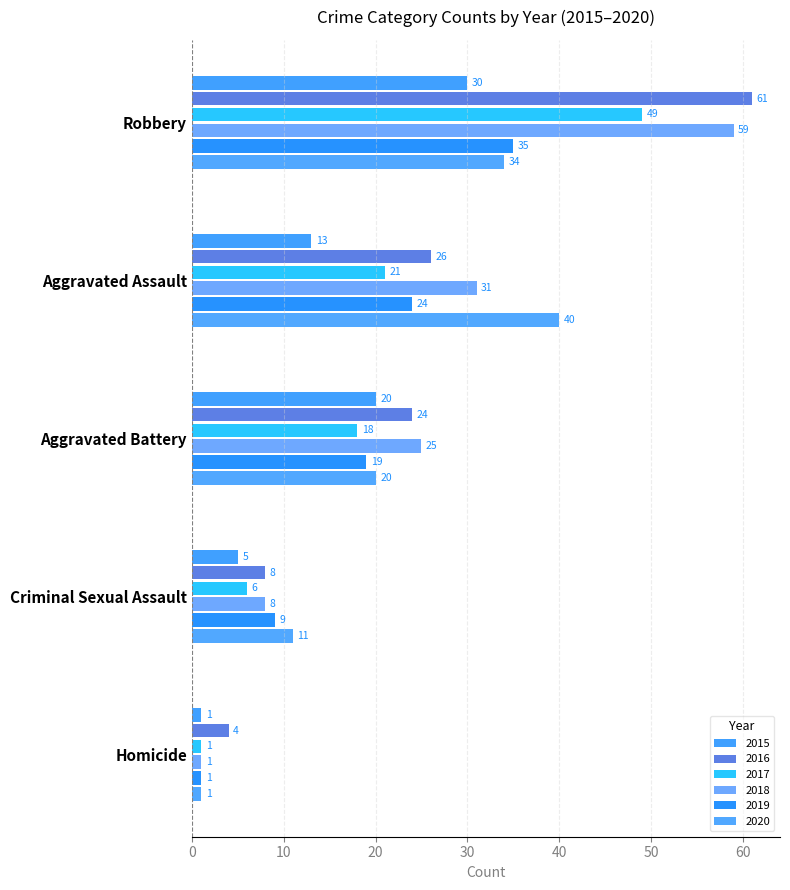

Reading right to left, extract all data points from this chart.

2015: Robbery=30	Homicide=1	Criminal Sexual Assault=5	Aggravated Battery=20	Aggravated Assault=13
2016: Robbery=61	Homicide=4	Criminal Sexual Assault=8	Aggravated Battery=24	Aggravated Assault=26
2017: Robbery=49	Homicide=1	Criminal Sexual Assault=6	Aggravated Battery=18	Aggravated Assault=21
2018: Robbery=59	Homicide=1	Criminal Sexual Assault=8	Aggravated Battery=25	Aggravated Assault=31
2019: Robbery=35	Homicide=1	Criminal Sexual Assault=9	Aggravated Battery=19	Aggravated Assault=24
2020: Robbery=34	Homicide=1	Criminal Sexual Assault=11	Aggravated Battery=20	Aggravated Assault=40